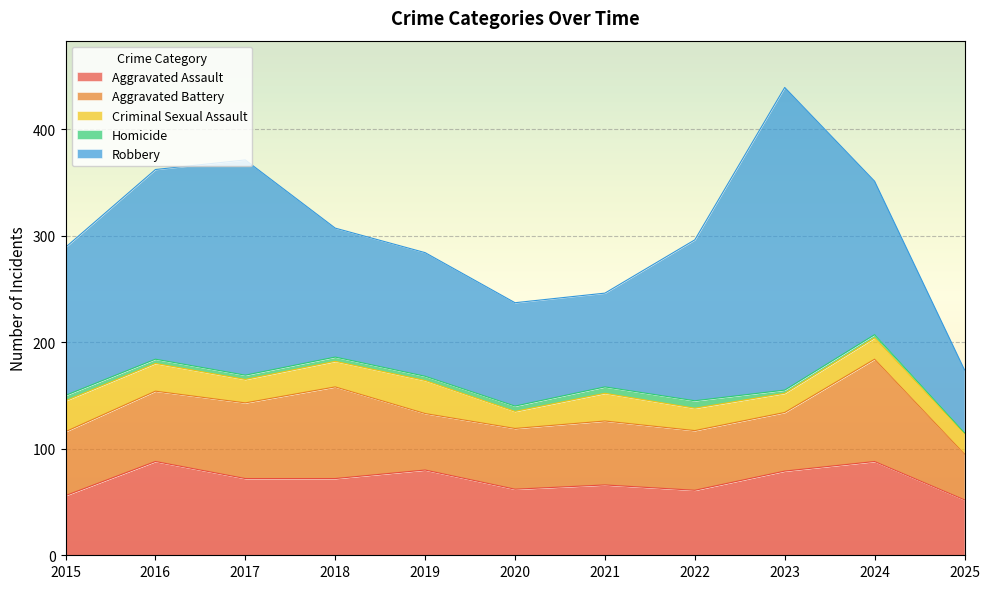

How many lines are shown in the chart?

5